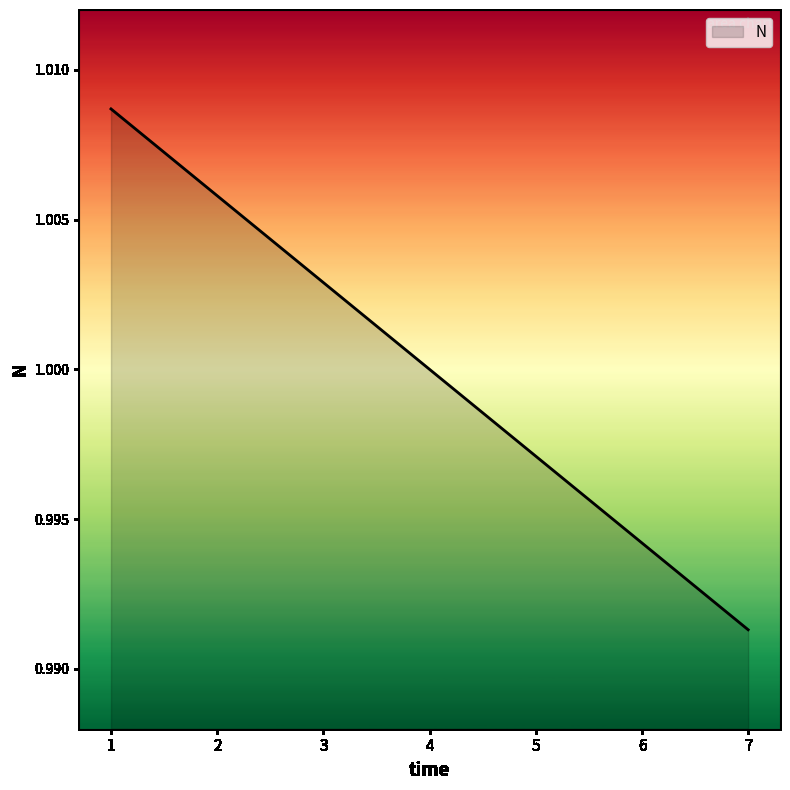

List the labels in order of value, largest first.

1, 2, 3, 4, 5, 6, 7